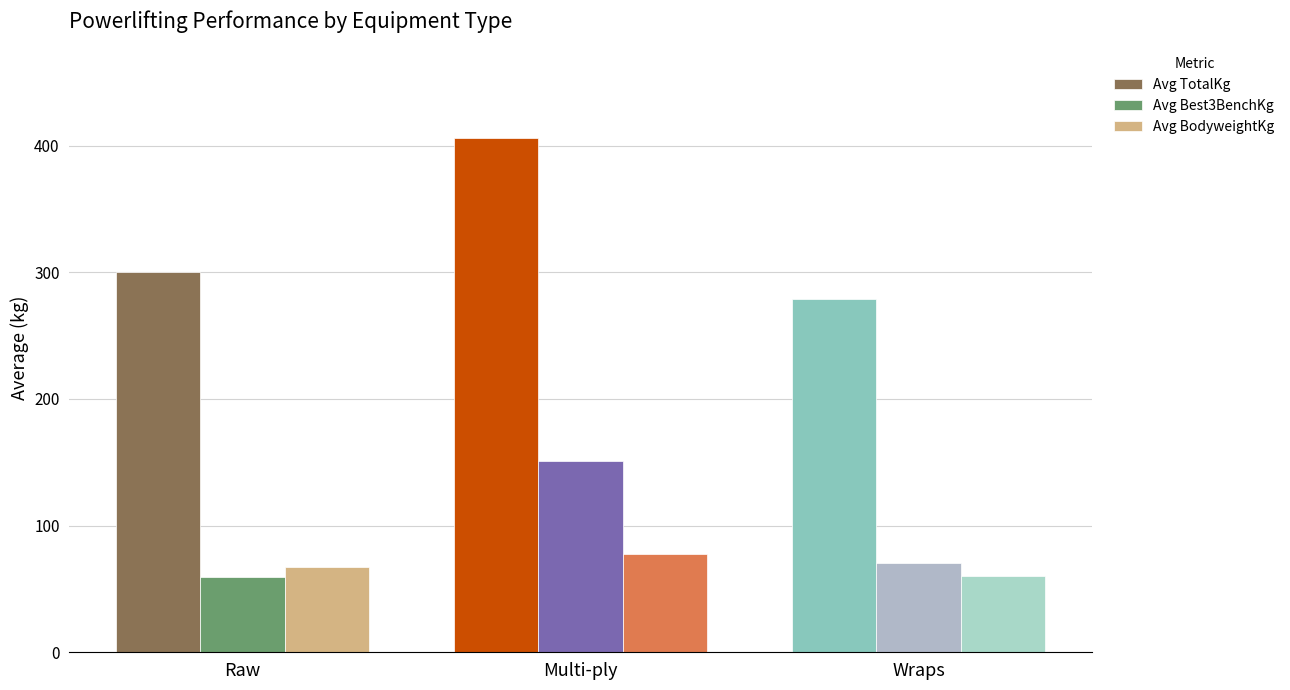

What is the label of the 3rd bar from the left?

Wraps